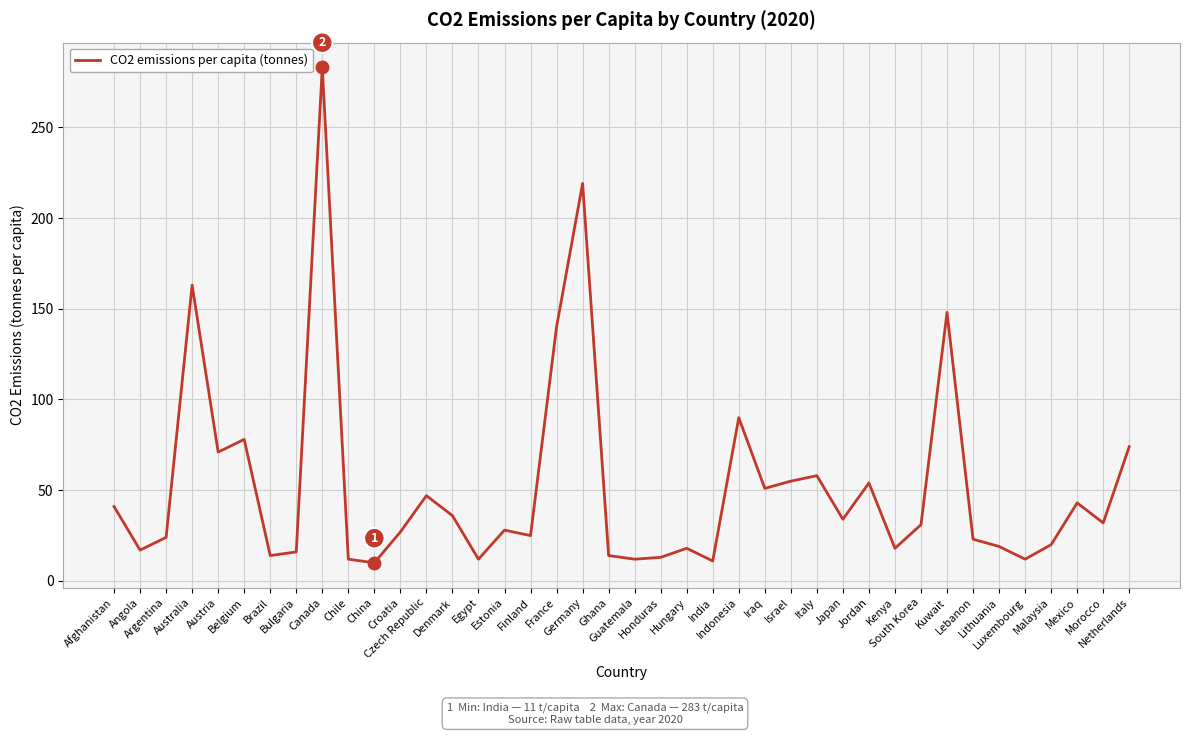

The value at Belgium is 78. True or false?

True